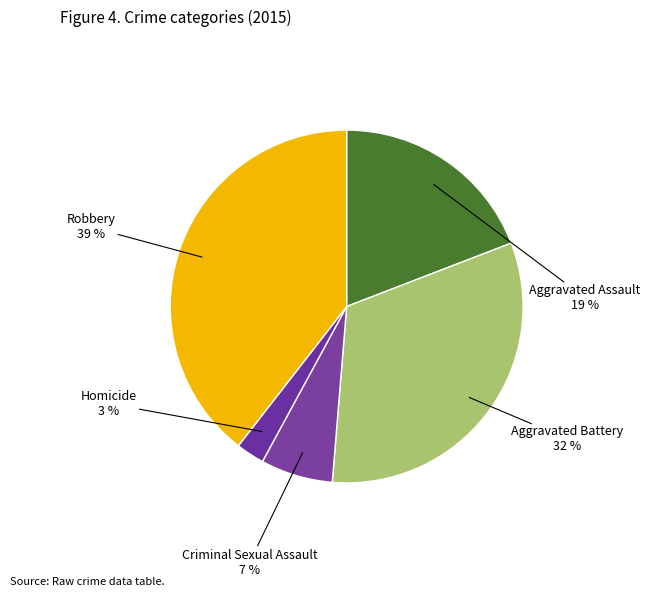

How many segments does this pie chart have?

5